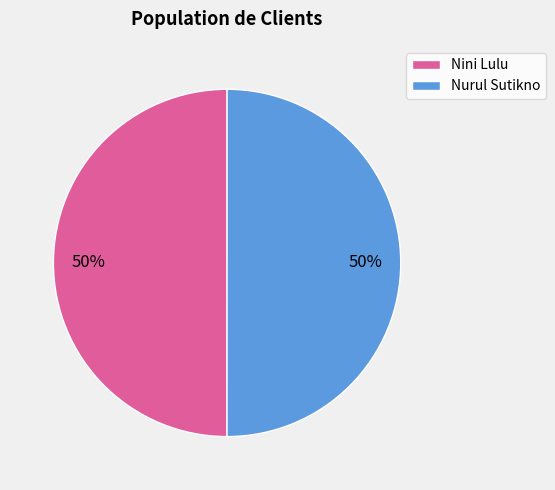

To the nearest percent, what is the average slice percentage?

50%